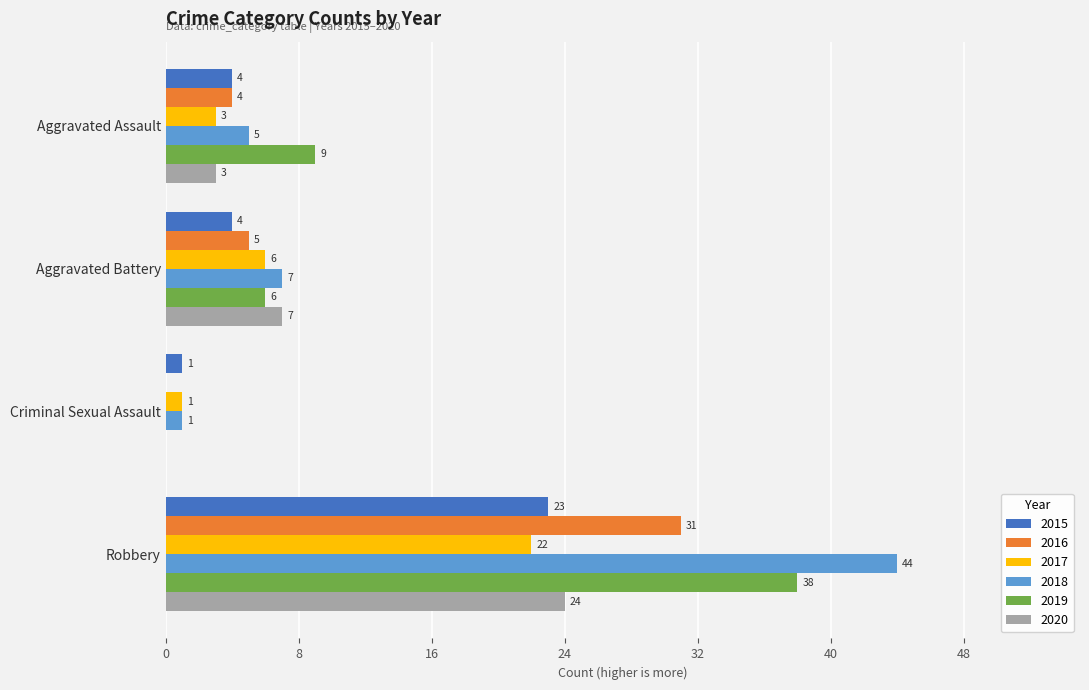

At which label is 2019 closest to 19?

Aggravated Assault